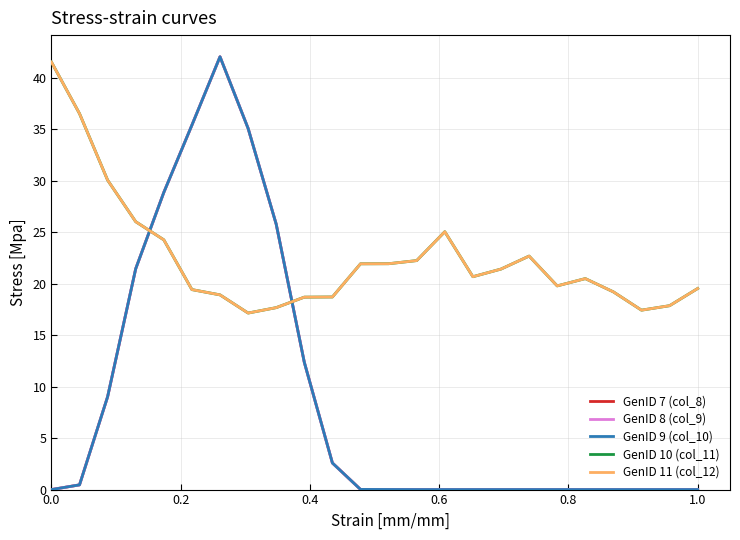

At how many categories does at least one series exceed 24?

10